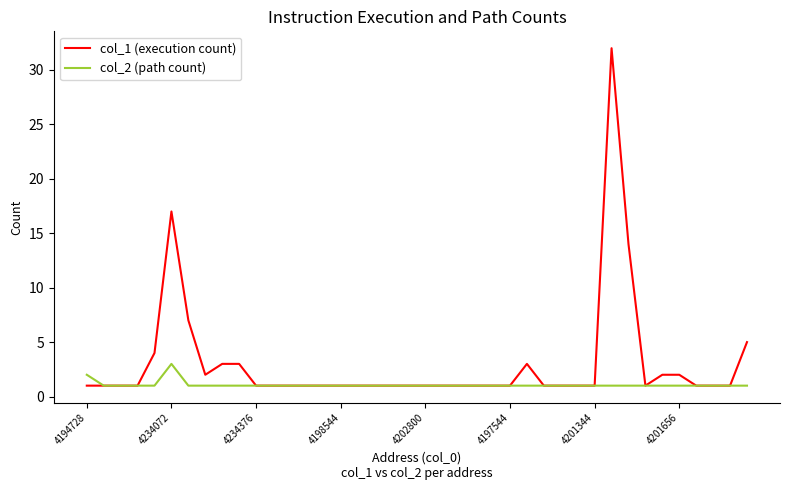

List the series in order of their peak value, highest first.

col_1 (execution count), col_2 (path count)